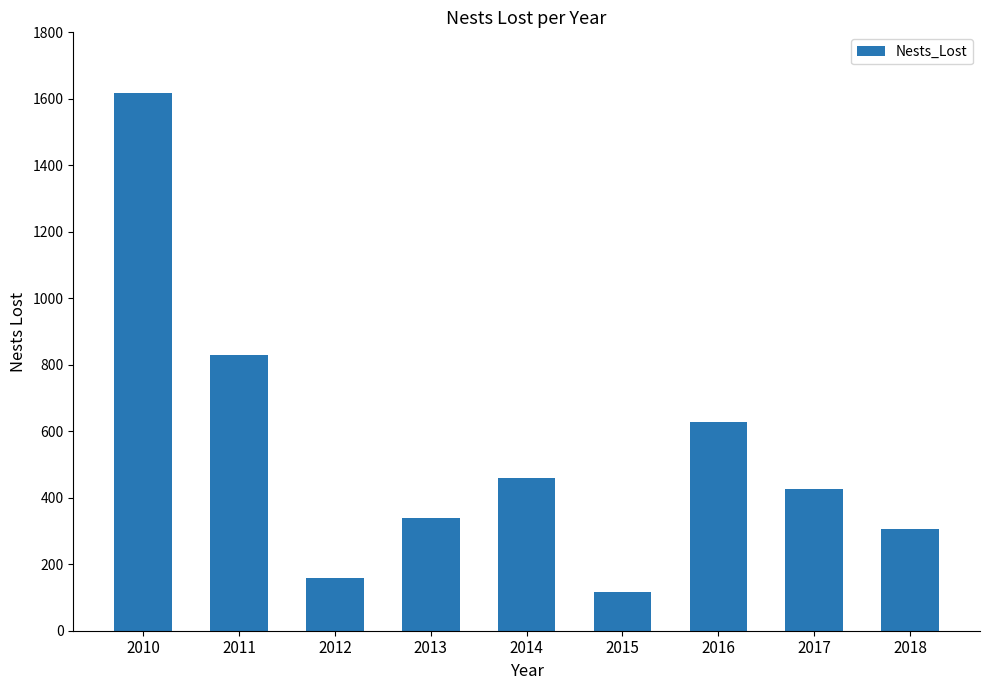

Reading left to right, transcribe all the data shown in this chart.

2010=1618	2011=830	2012=158	2013=339	2014=459	2015=117	2016=627	2017=426	2018=305